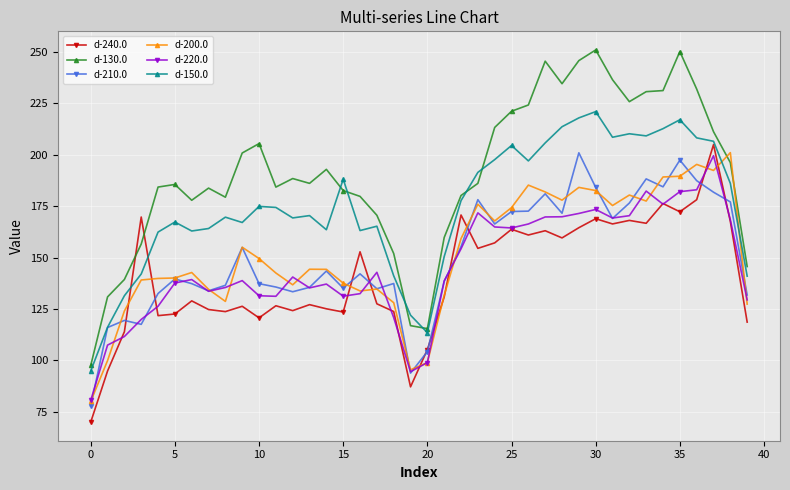

What is the difference between the second highest and minimum values in the d-150.0 series?

122.9